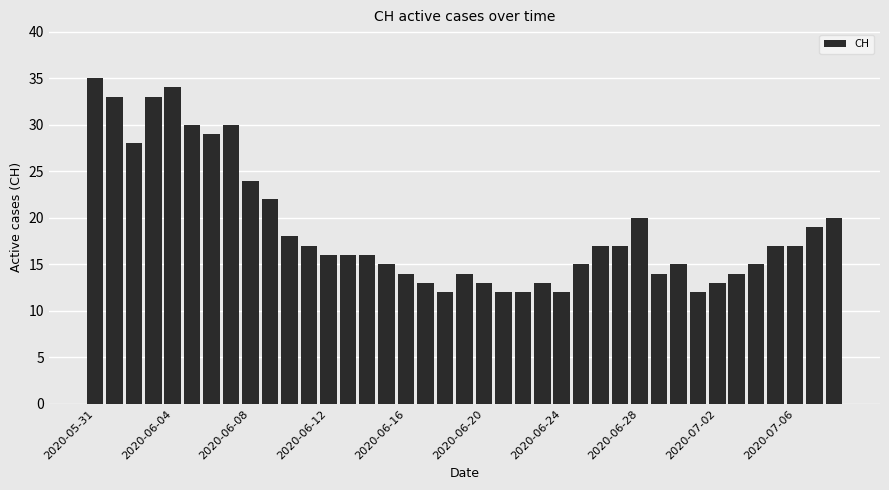

How many data points does each series have?

39